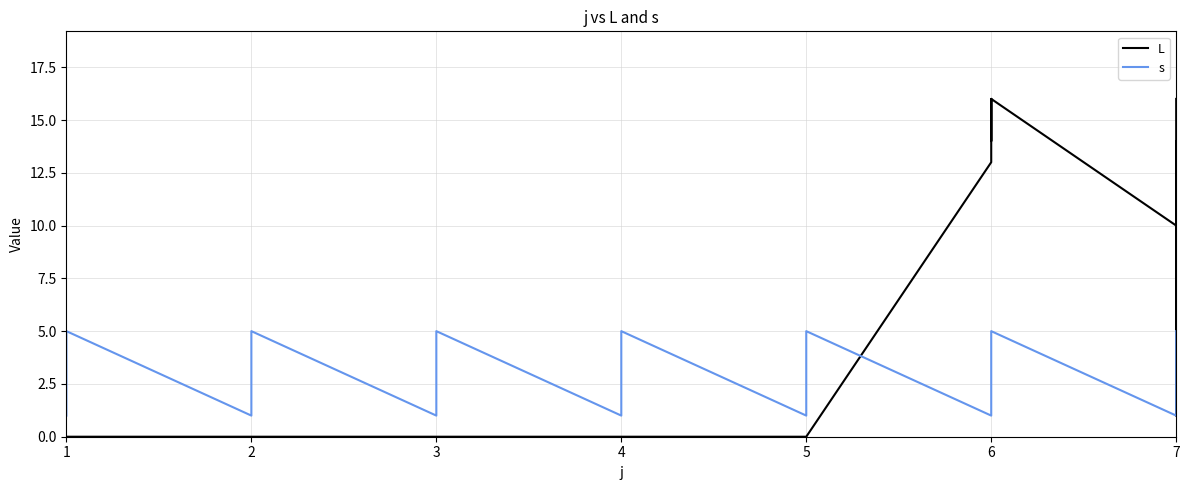

List the series in order of their overall mean, lowest first.

s, L